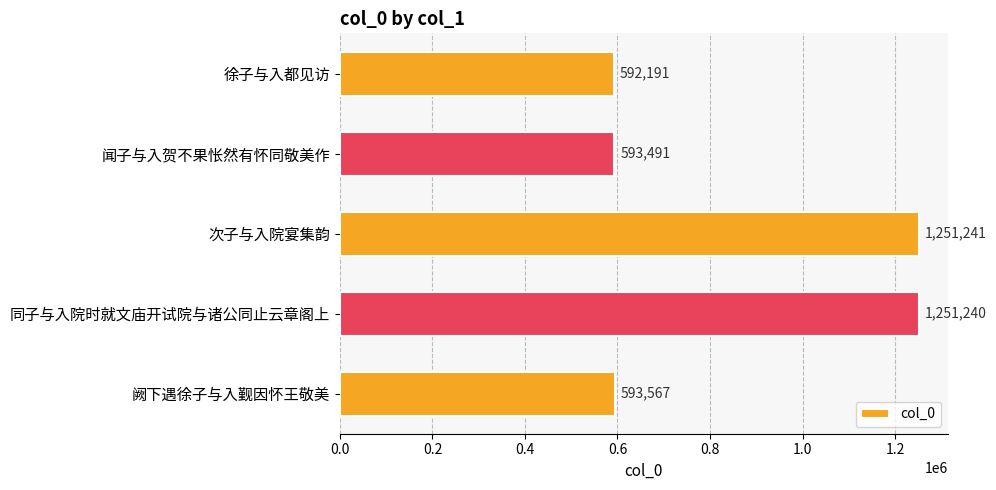

What is the ratio of the value at 闻子与入贺不果怅然有怀同敬美作 to the value at 阙下遇徐子与入觐因怀王敬美?

1.0